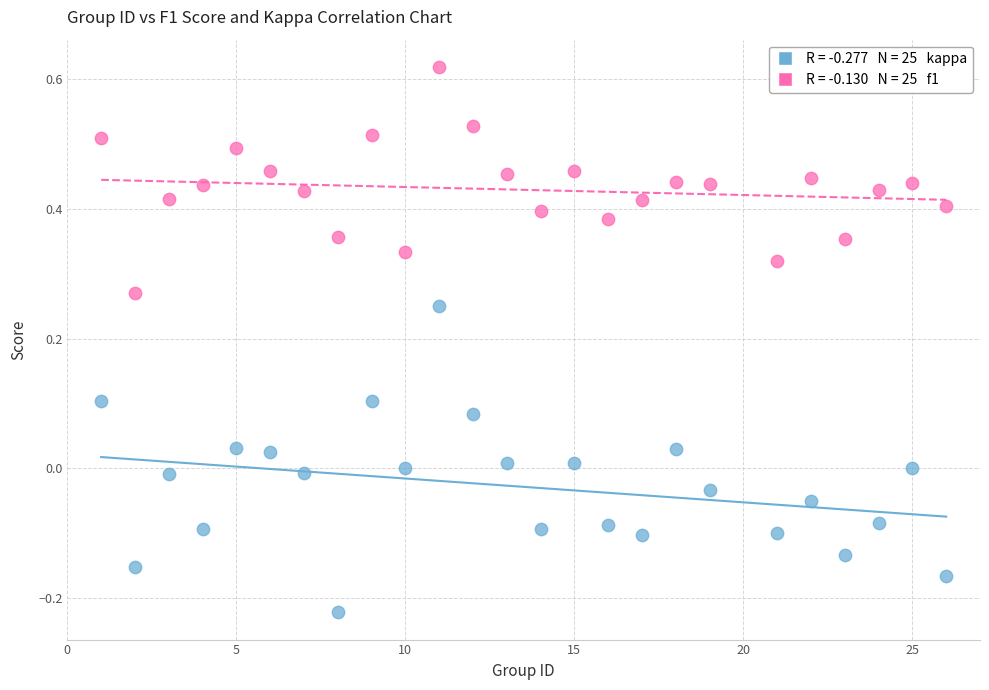

Across all data points, what is the range of Y values (max minus min)?

0.8